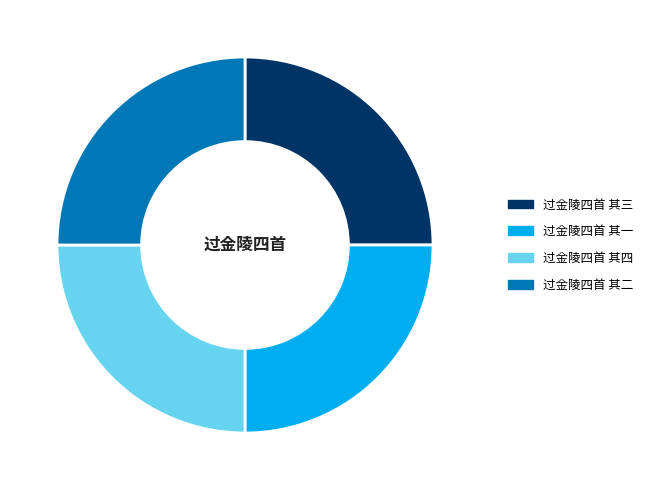

Is it true that 过金陵四首 其四 is 37% of the pie?

False